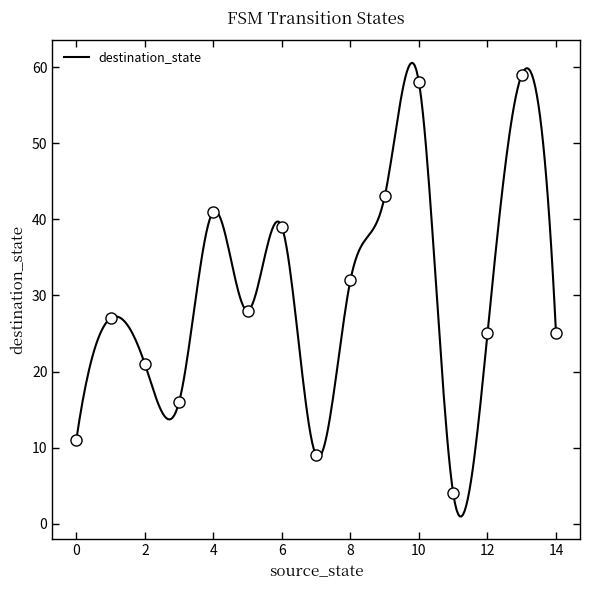

At which category does the chart reach its peak across all series?

13